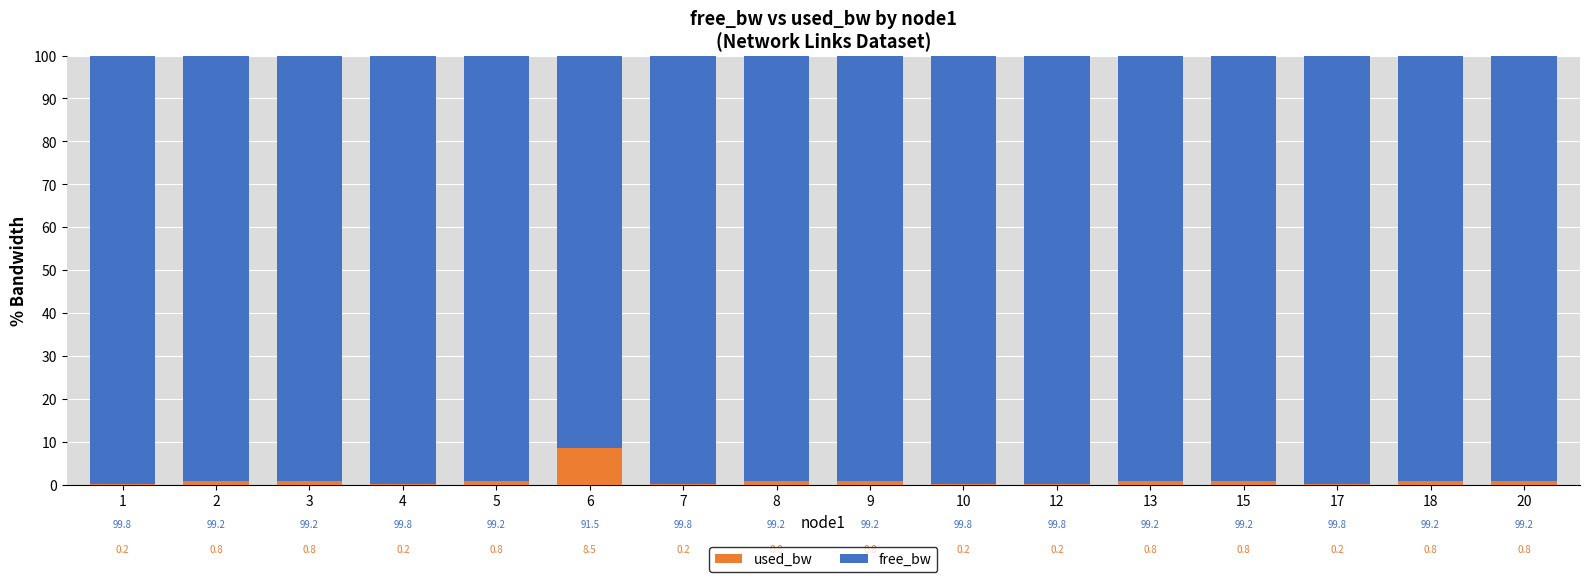

Reading left to right, list the values for the used_bw series.

1=0.2	2=0.8	3=0.8	4=0.2	5=0.8	6=8.5	7=0.2	8=0.8	9=0.8	10=0.2	12=0.2	13=0.8	15=0.8	17=0.2	18=0.8	20=0.8